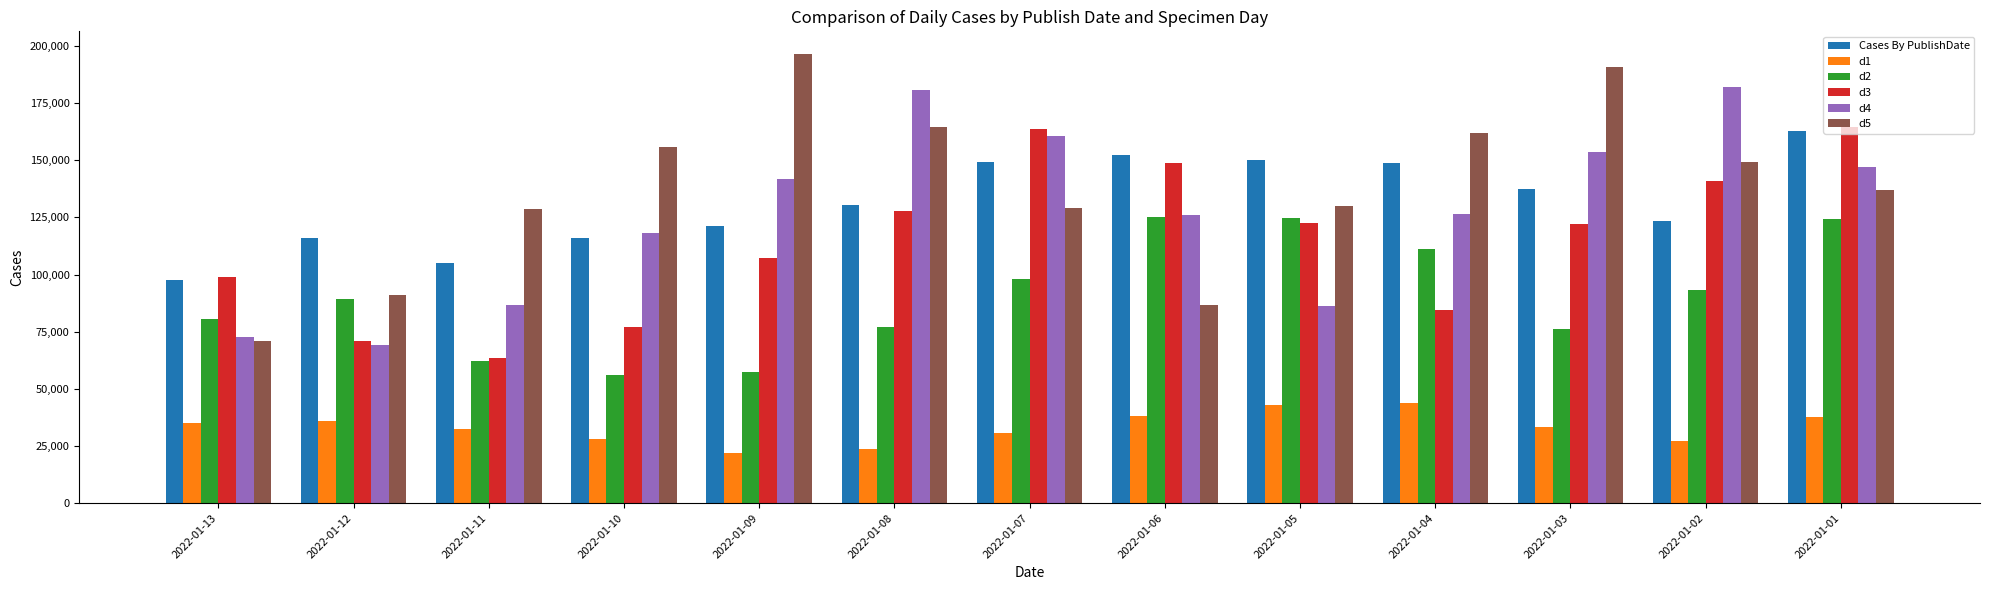

What is the difference between the second highest and second lowest values in the d5 series?

103929